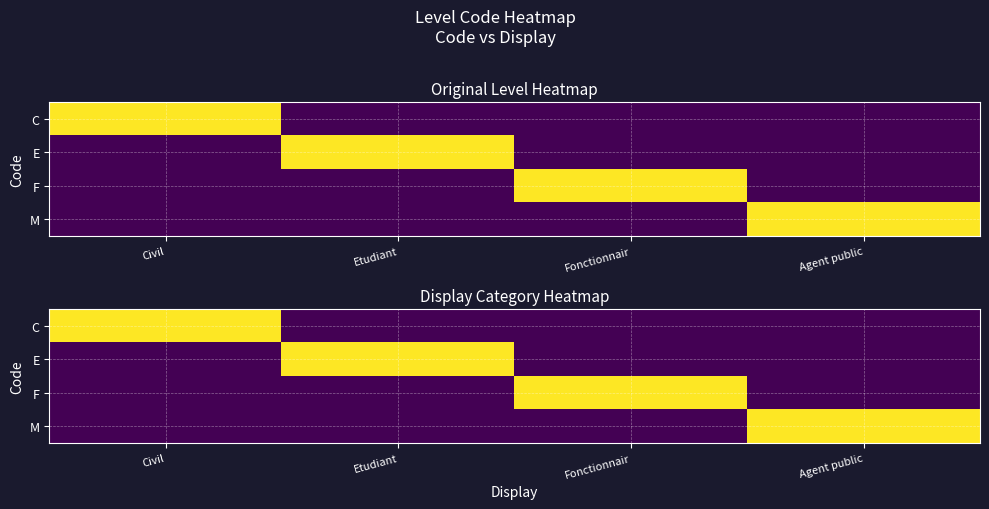

What is the highest value of the E series?

1